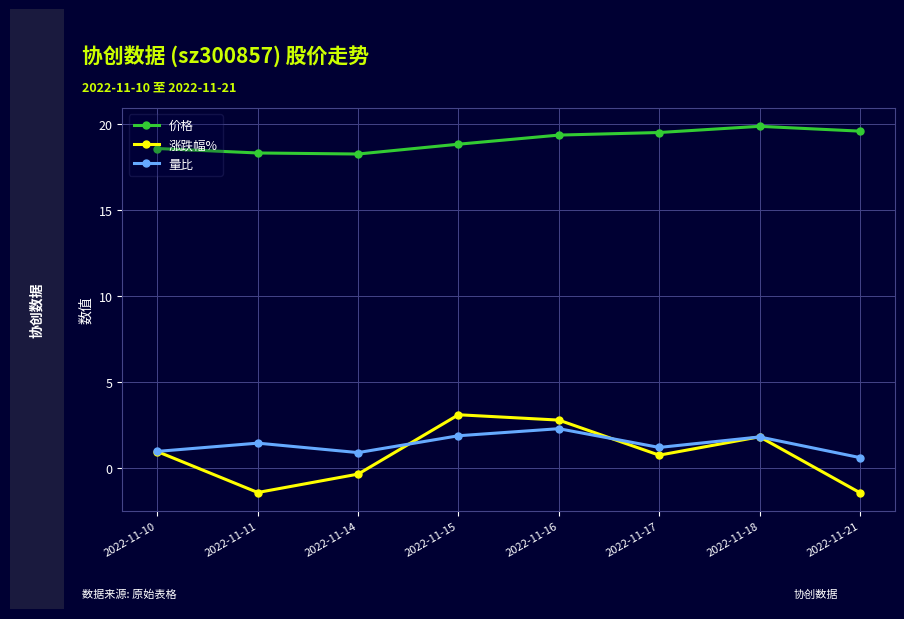

List the series in order of their peak value, lowest first.

量比, 涨跌幅%, 价格